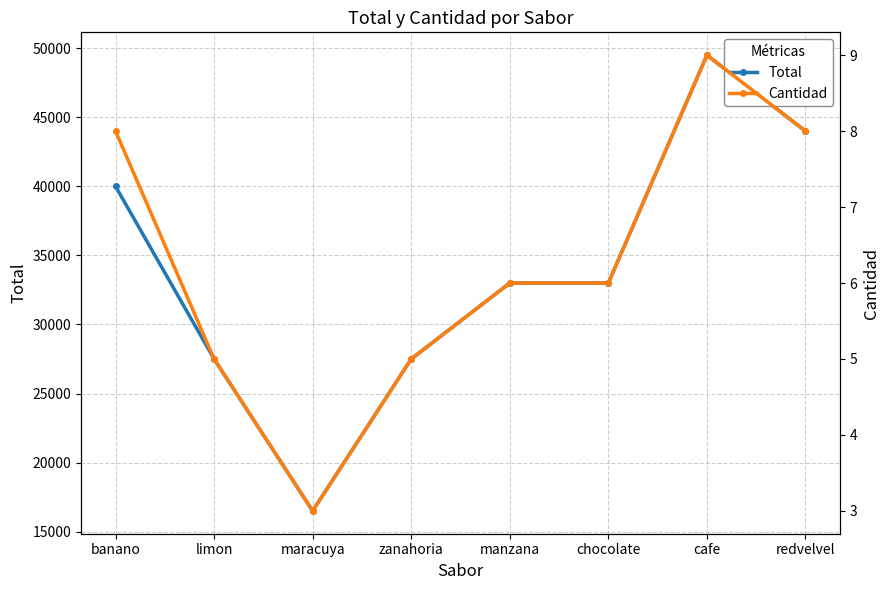

Count the number of data series in this chart.

2